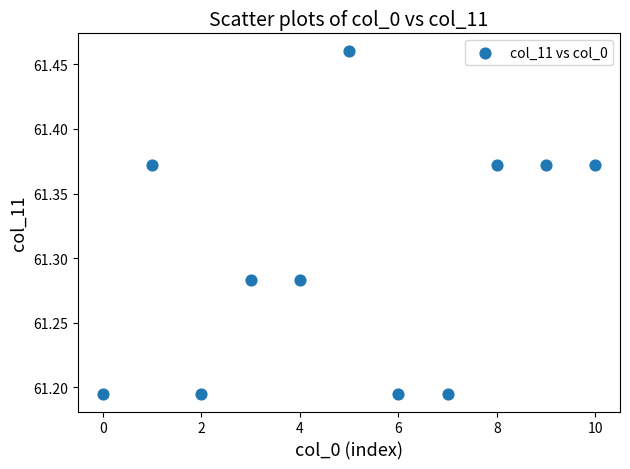

What is the range of Y values (max minus min)?

0.3